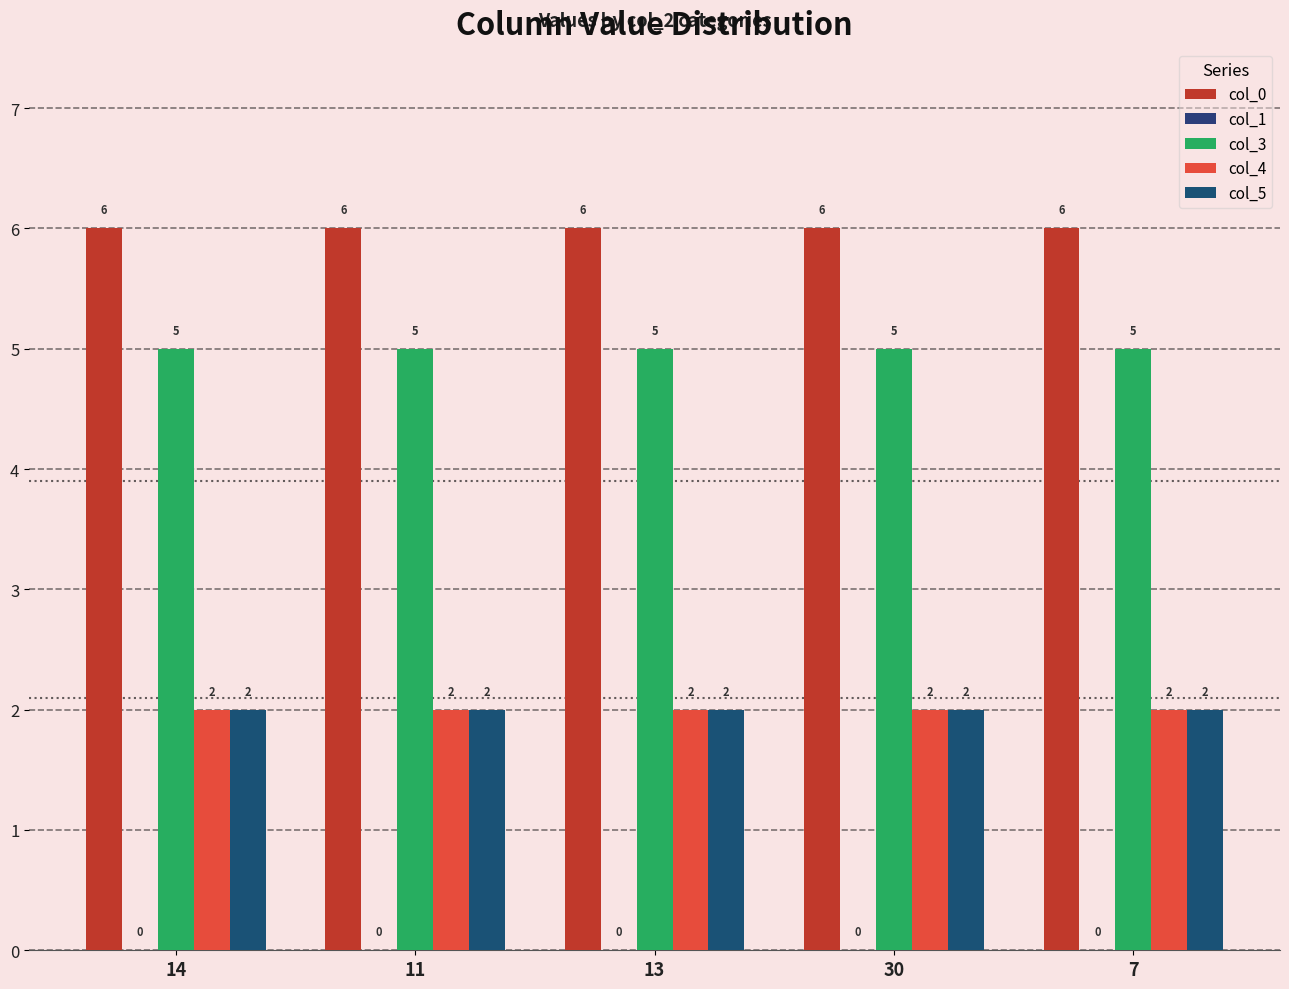

Between 14 and 7, which series saw the biggest shift?

col_0